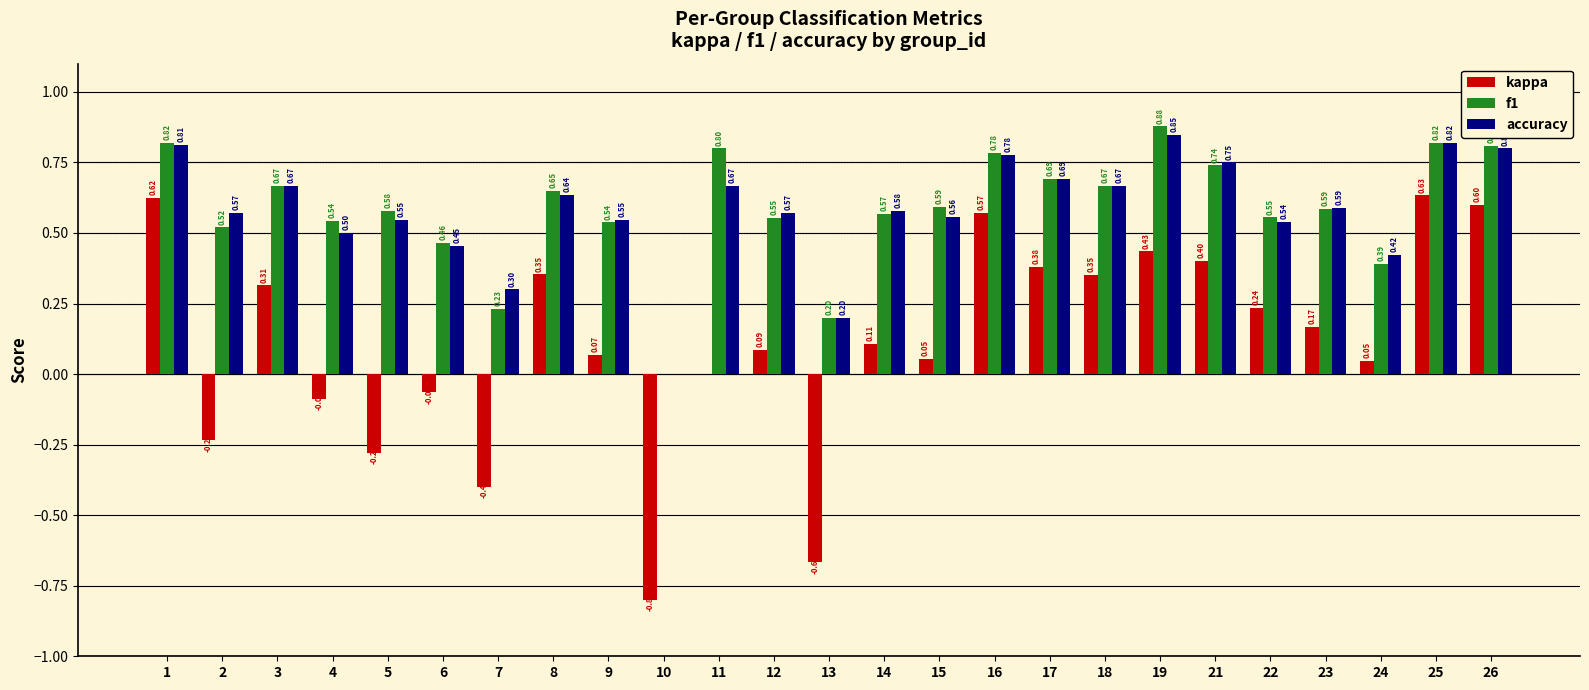

What is the approximate value of accuracy at 4?

0.5